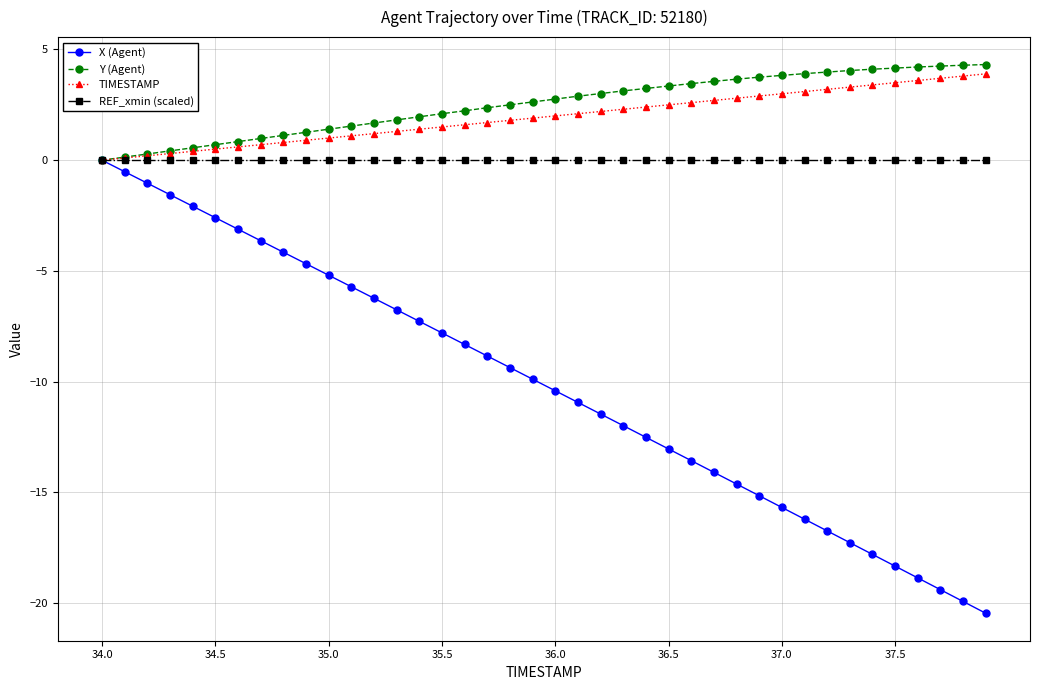

Which series has the largest range (max minus min)?

X (Agent)